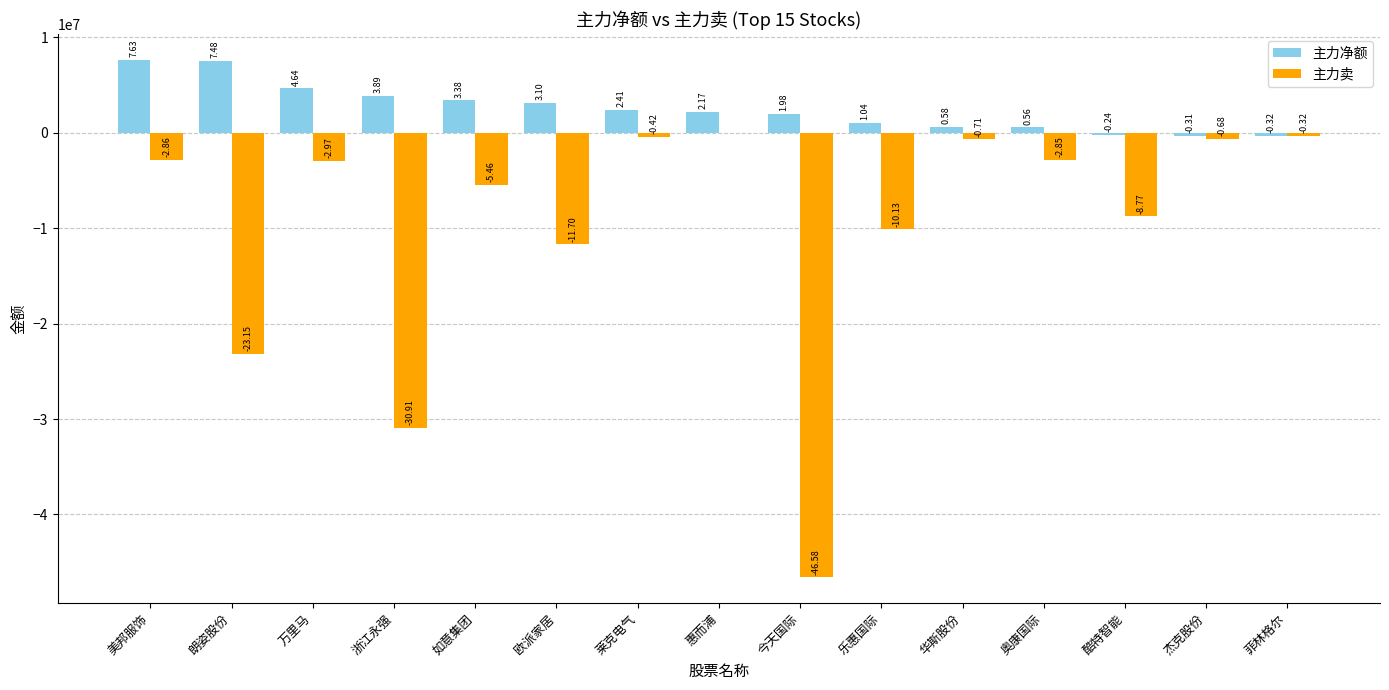

Read the 主力卖 value at 欧派家居, to the nearest 100.

-11699900